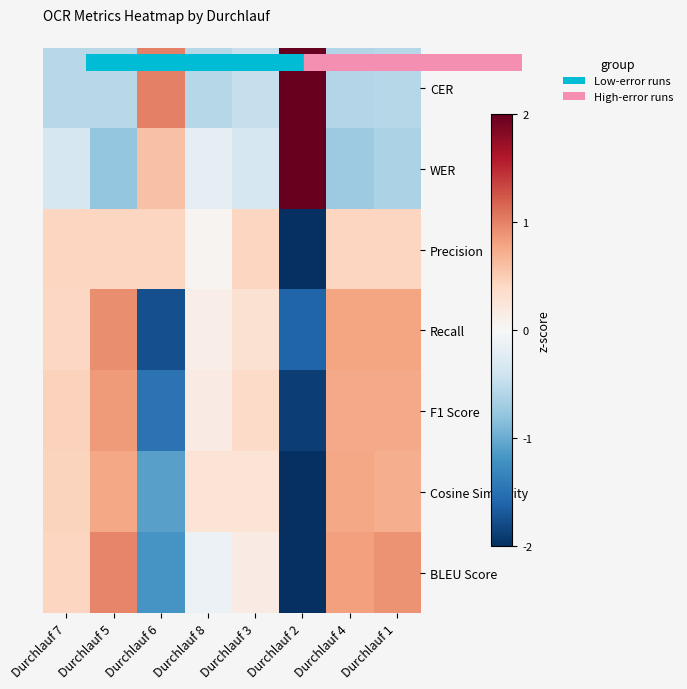

Reading left to right, list all the values displayed in this chart.

CER: Durchlauf 7=-0.6	Durchlauf 5=-0.6	Durchlauf 6=1.0	Durchlauf 8=-0.6	Durchlauf 3=-0.5	Durchlauf 2=2.3	Durchlauf 4=-0.6	Durchlauf 1=-0.6
WER: Durchlauf 7=-0.3	Durchlauf 5=-0.8	Durchlauf 6=0.6	Durchlauf 8=-0.2	Durchlauf 3=-0.3	Durchlauf 2=2.4	Durchlauf 4=-0.7	Durchlauf 1=-0.6
Precision: Durchlauf 7=0.4	Durchlauf 5=0.4	Durchlauf 6=0.4	Durchlauf 8=0.1	Durchlauf 3=0.4	Durchlauf 2=-2.6	Durchlauf 4=0.4	Durchlauf 1=0.4
Recall: Durchlauf 7=0.4	Durchlauf 5=0.9	Durchlauf 6=-1.8	Durchlauf 8=0.1	Durchlauf 3=0.3	Durchlauf 2=-1.6	Durchlauf 4=0.8	Durchlauf 1=0.8
F1 Score: Durchlauf 7=0.5	Durchlauf 5=0.9	Durchlauf 6=-1.5	Durchlauf 8=0.2	Durchlauf 3=0.4	Durchlauf 2=-1.9	Durchlauf 4=0.8	Durchlauf 1=0.8
Cosine Similarity: Durchlauf 7=0.4	Durchlauf 5=0.8	Durchlauf 6=-1.1	Durchlauf 8=0.3	Durchlauf 3=0.3	Durchlauf 2=-2.2	Durchlauf 4=0.8	Durchlauf 1=0.7
BLEU Score: Durchlauf 7=0.4	Durchlauf 5=1.0	Durchlauf 6=-1.2	Durchlauf 8=-0.1	Durchlauf 3=0.2	Durchlauf 2=-2.0	Durchlauf 4=0.8	Durchlauf 1=0.9